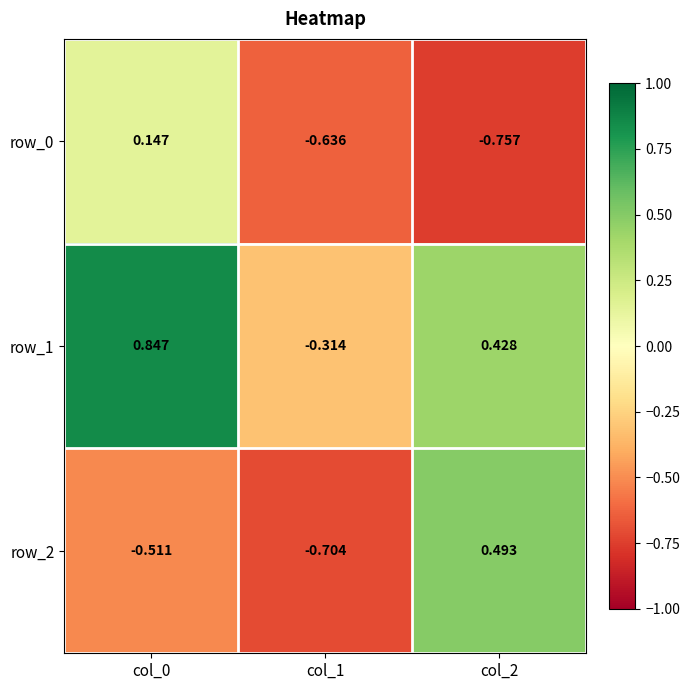

Which series has the largest range (max minus min)?

row_2